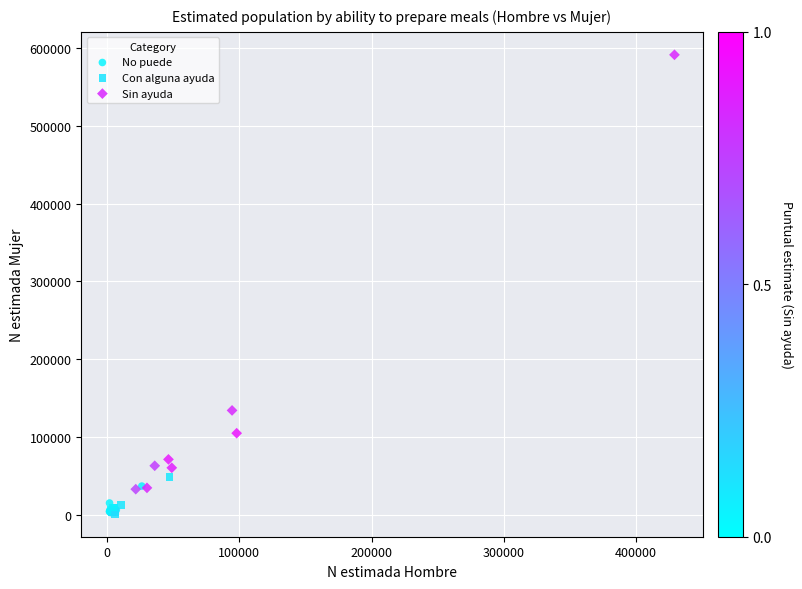

Which series reaches the maximum Y coordinate?

Sin ayuda